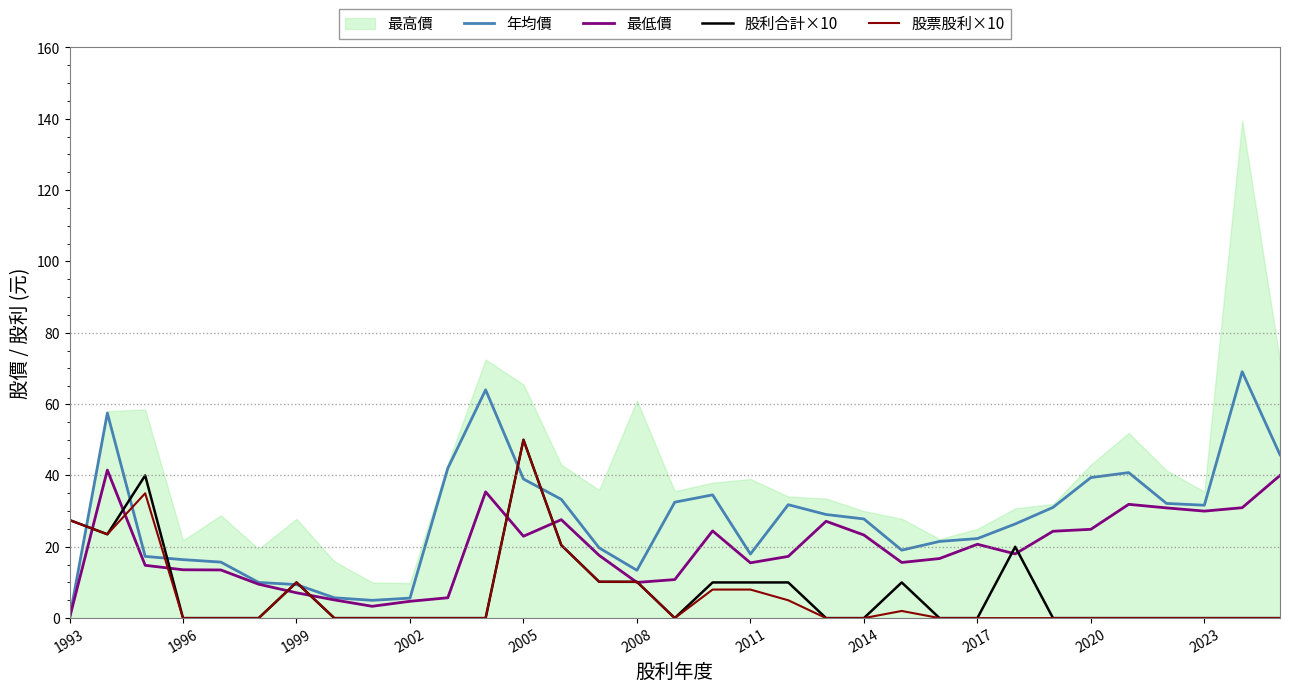

Does the chart display data point markers on the line(s)?

No